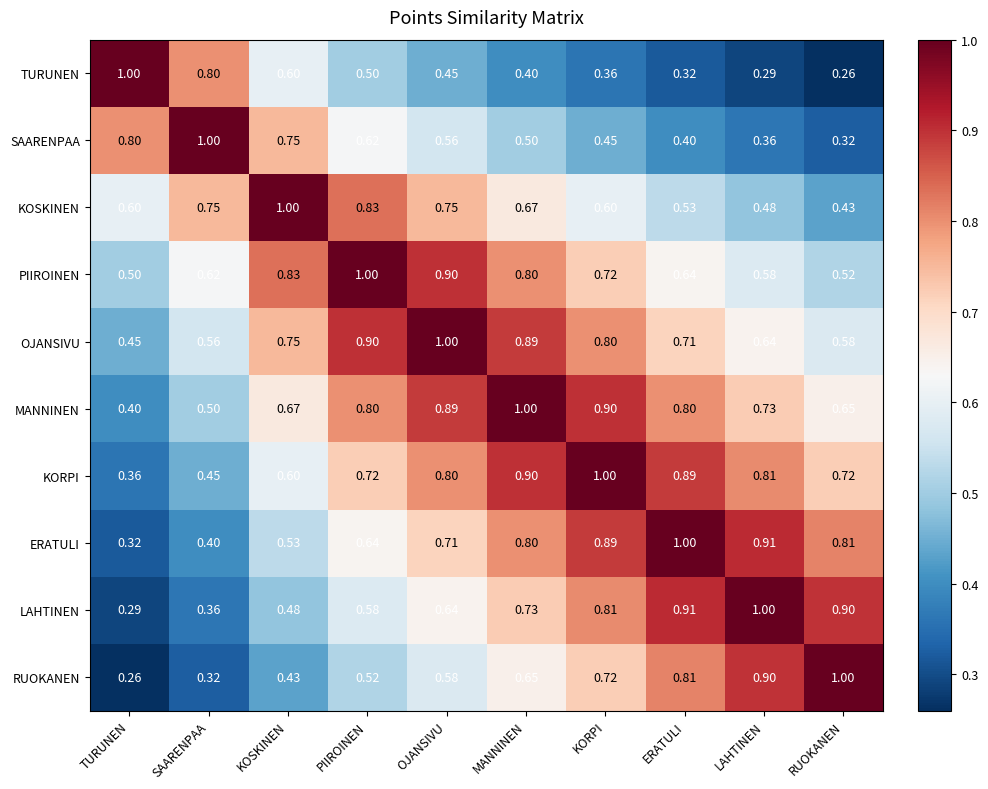

Where is SAARENPAA nearest to the value 0?

RUOKANEN